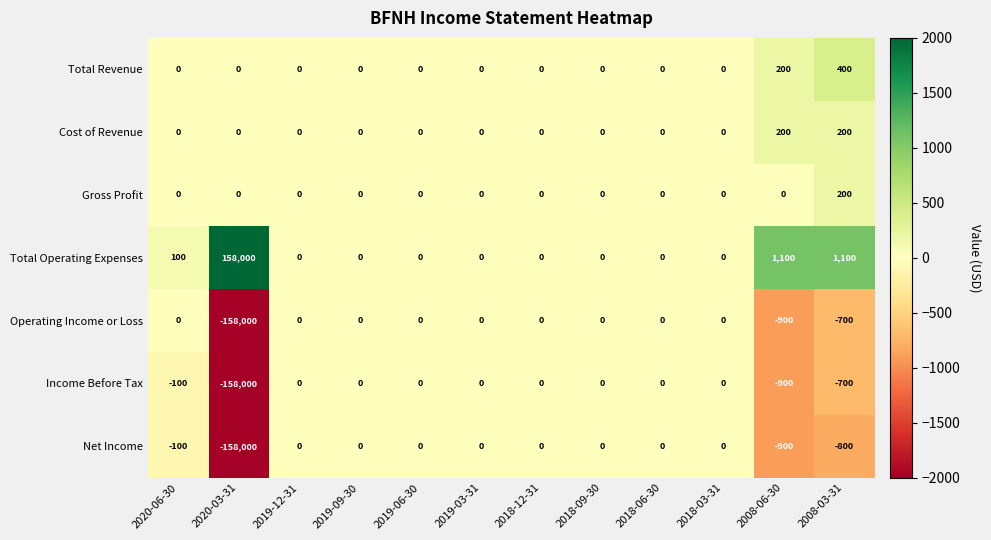

What is the highest value of the Total Operating Expenses series?

158000